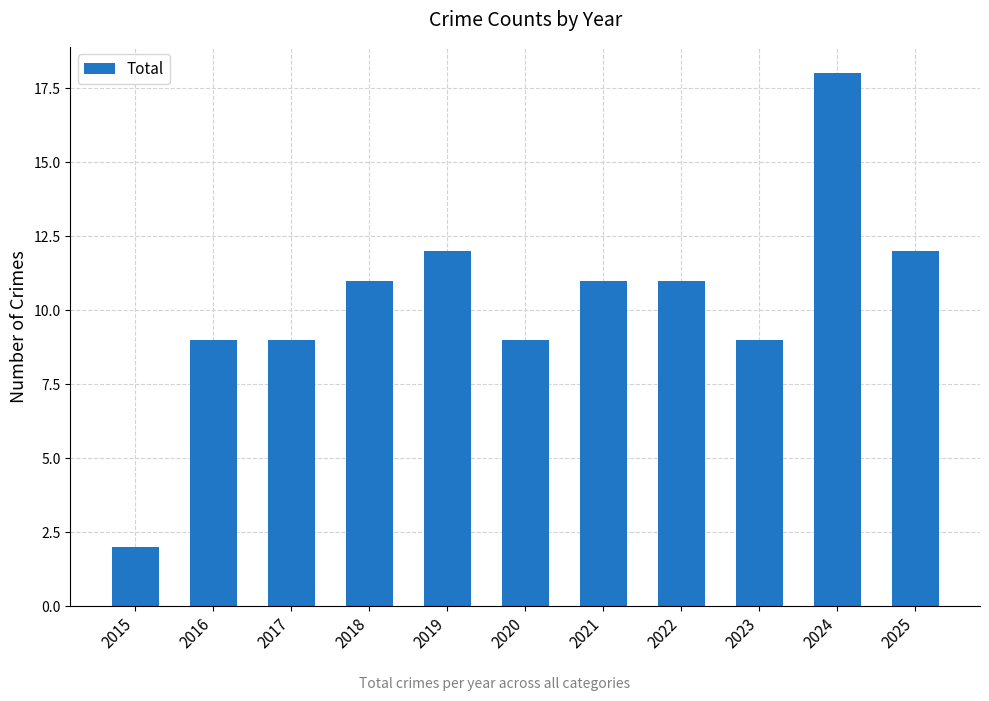

How many data points does each series have?

11